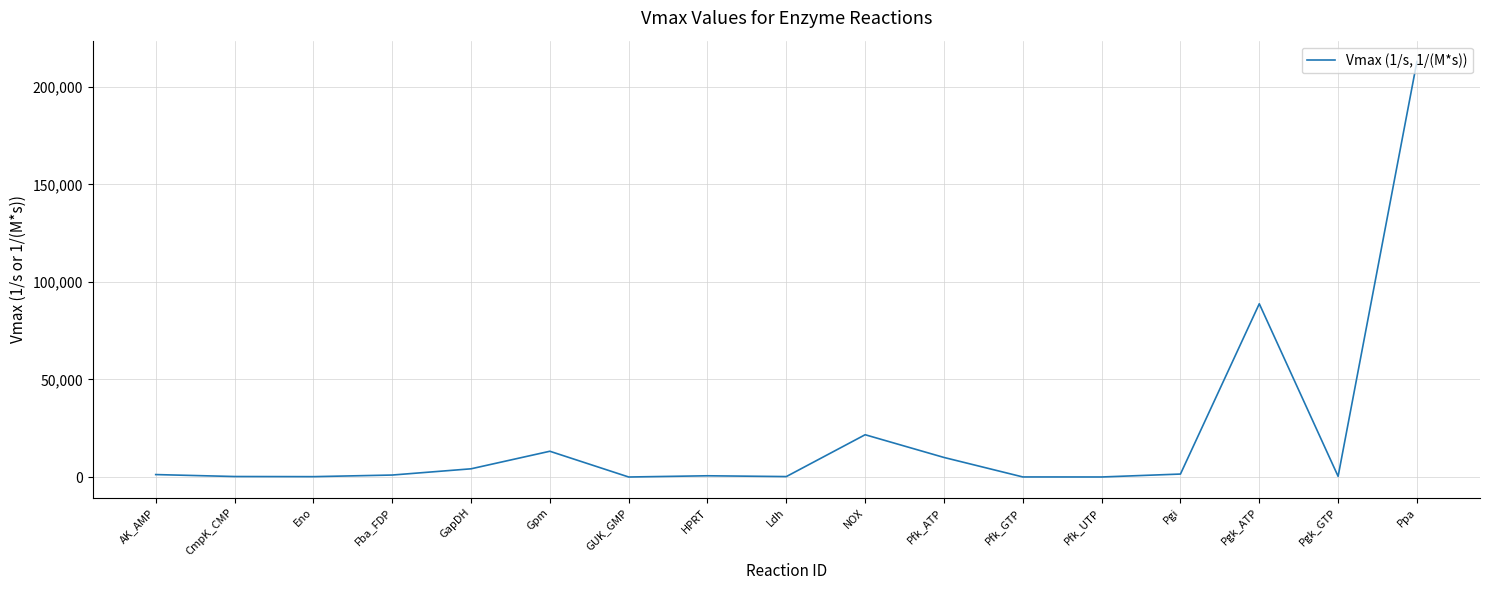

What is the change in value from NOX to Pfk_UTP?

-21655.0